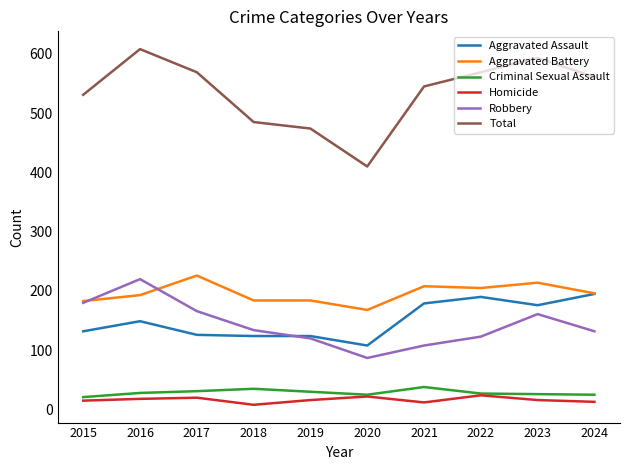

True or false: Total and Aggravated Battery intersect in this chart.

False